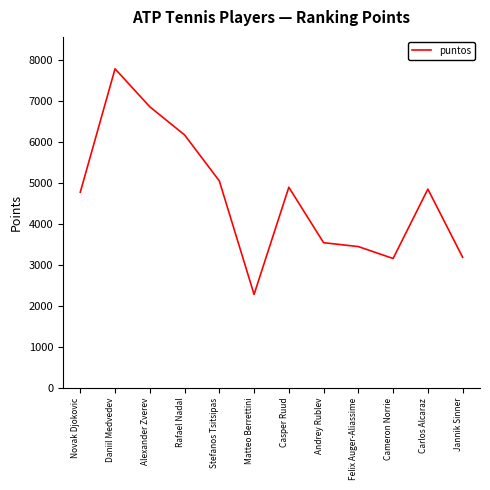

Which label corresponds to the smallest value in the chart?

Matteo Berrettini